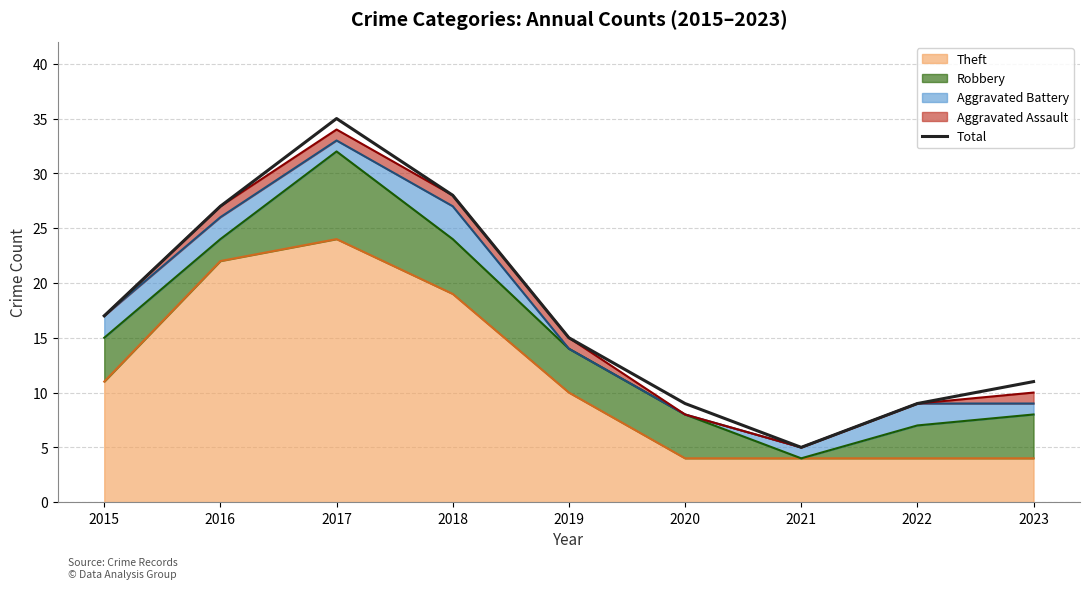

How many points are lower than both their immediate neighbors (excluding endpoints)?

1